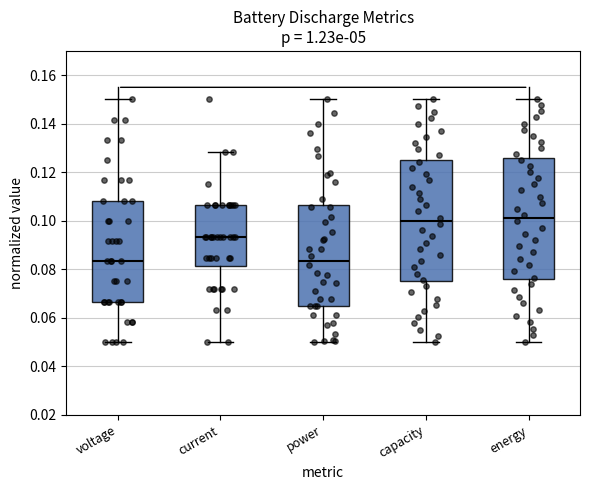

Reading left to right, transcribe this box plot: for each box, give where its median line is, the range the box spans, and where its two whiskers end, as read against the y-axis. The values are not printed on the chart, so give them approximately, as read against the axis.

voltage: median 0.084, box 0.066 to 0.108, whiskers 0.050 to 0.150
current: median 0.094, box 0.082 to 0.106, whiskers 0.050 to 0.128
power: median 0.084, box 0.064 to 0.106, whiskers 0.050 to 0.150
capacity: median 0.100, box 0.074 to 0.126, whiskers 0.050 to 0.150
energy: median 0.102, box 0.076 to 0.126, whiskers 0.050 to 0.150